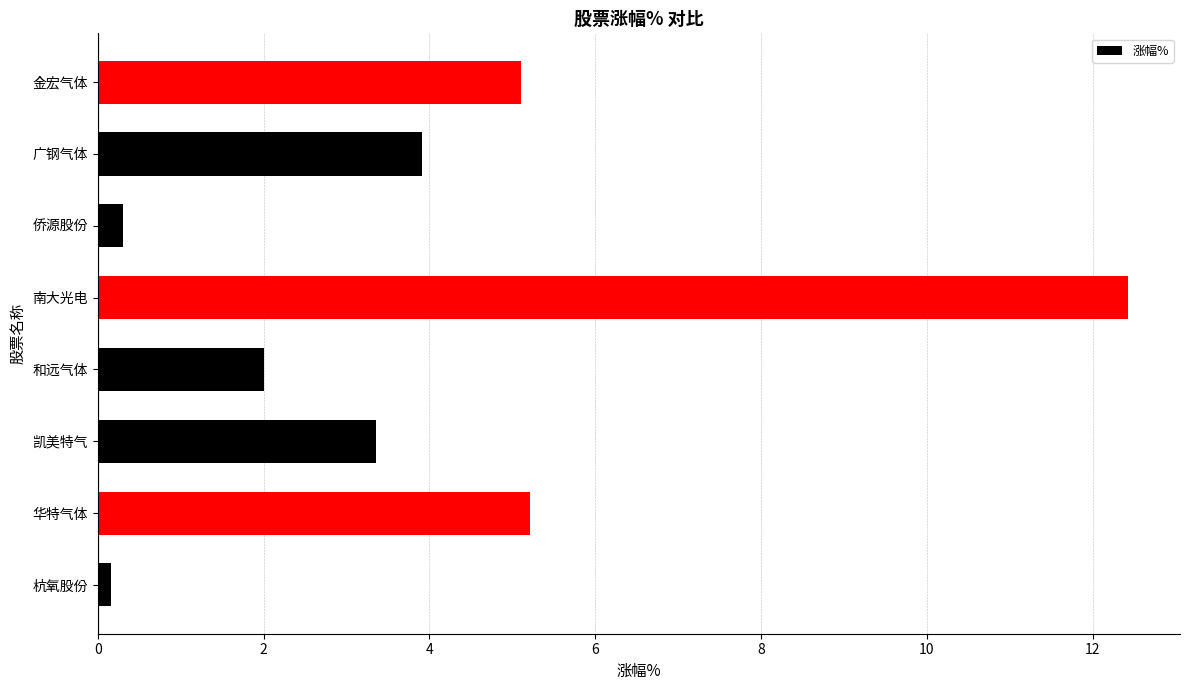

Does the chart contain any negative values?

No